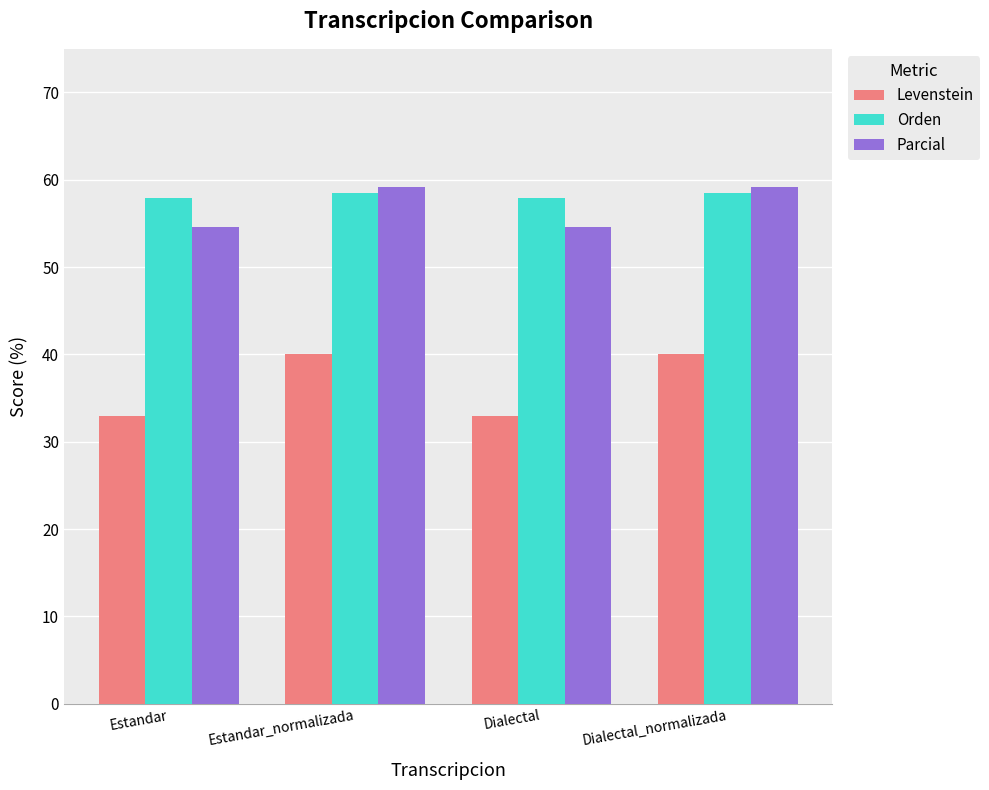

Reading left to right, extract all data points from this chart.

Levenstein: 33.0	40.0	33.0	40.0
Orden: 57.9	58.5	57.9	58.5
Parcial: 54.5	59.2	54.5	59.2